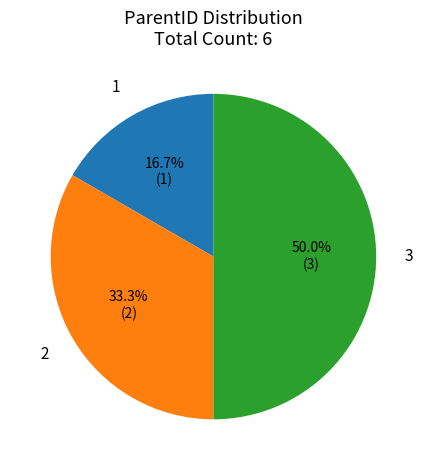

Combined, what portion of the pie is 2 and 3?

83.3%